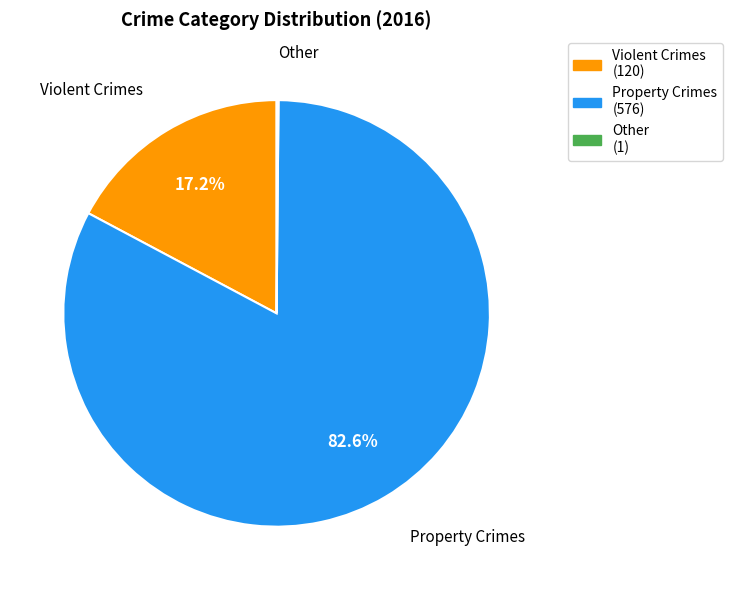

What is the largest slice in the pie chart?

Property Crimes (576)